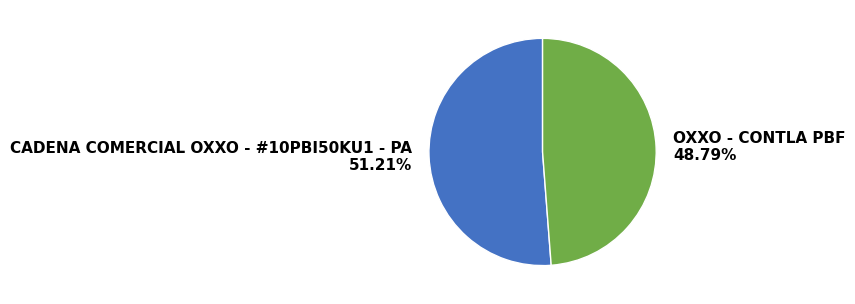

Is it true that CADENA COMERCIAL OXXO - #10PBI50KU1 - PA is 45% of the pie?

False